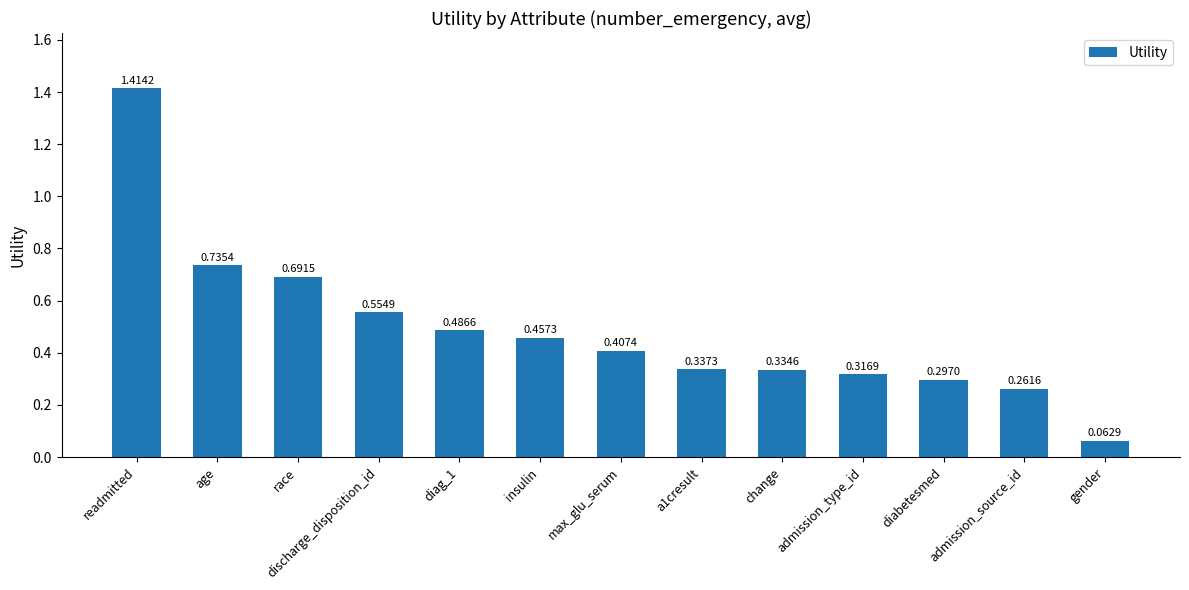

True or false: the data shows 0.1 at change.

False